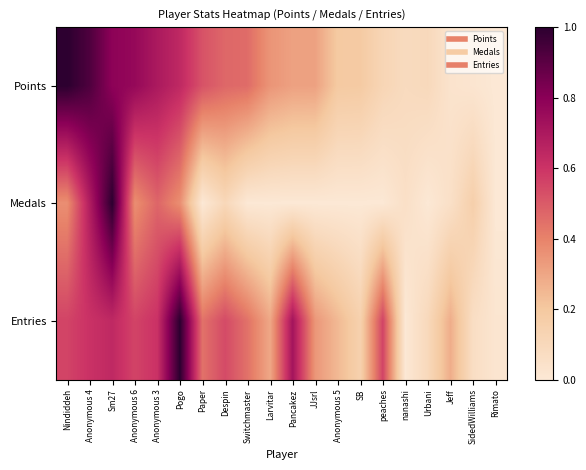

Which series has the largest total across all categories?

Entries